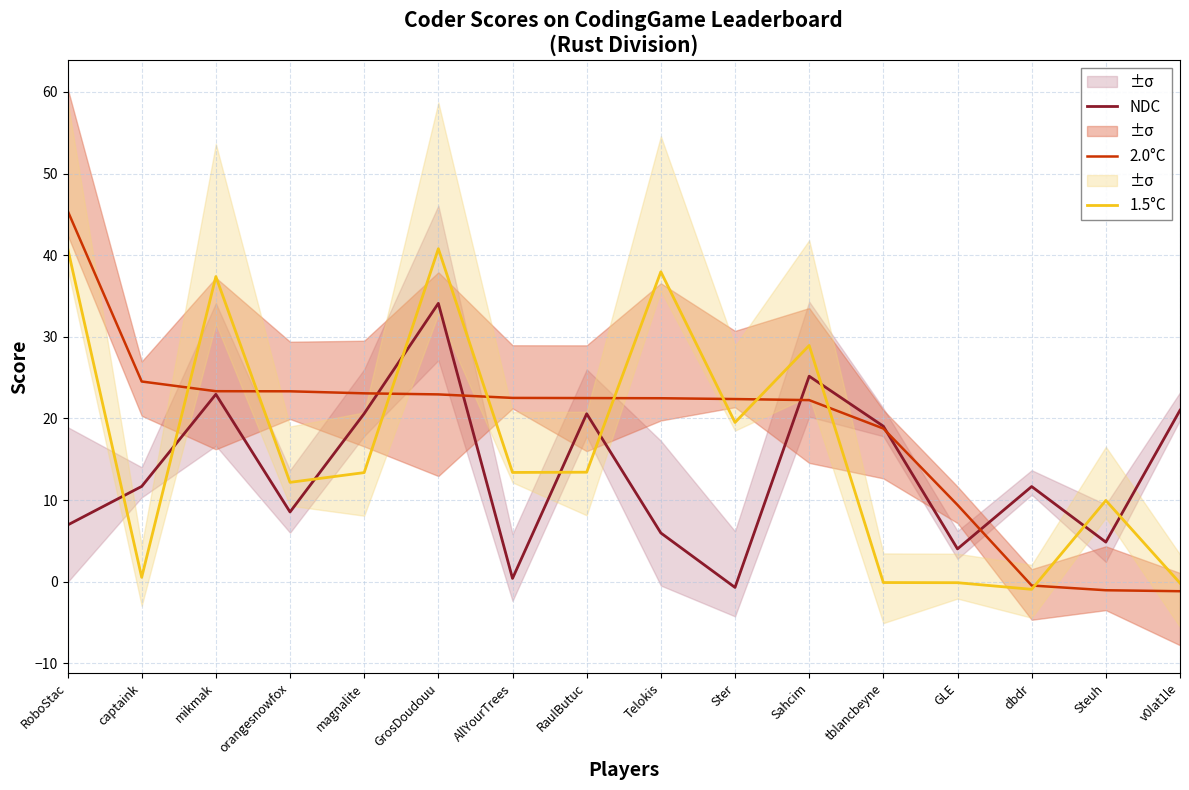

The value of 1.5°C at dbdr is -0.6. True or false?

False